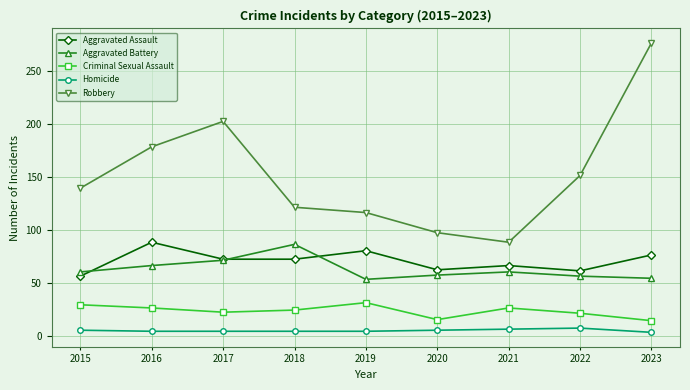

At which label does Aggravated Battery reach its peak?

2018